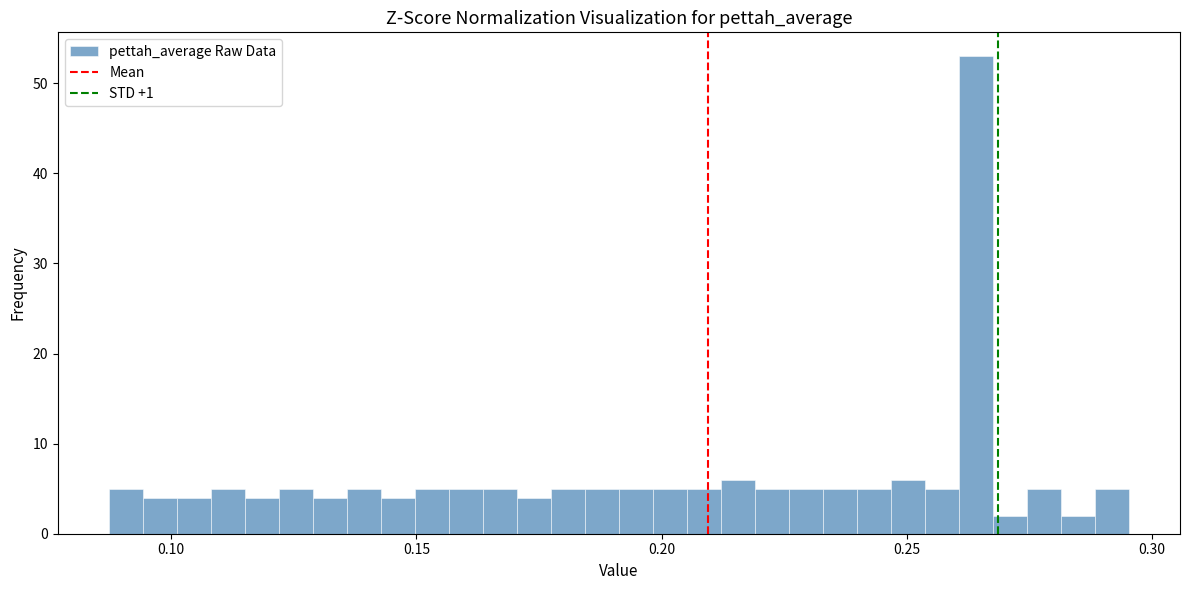

Around what value on the x-axis is the tallest bar? Give the approximate position of its centre, as read against the axis.

0.265